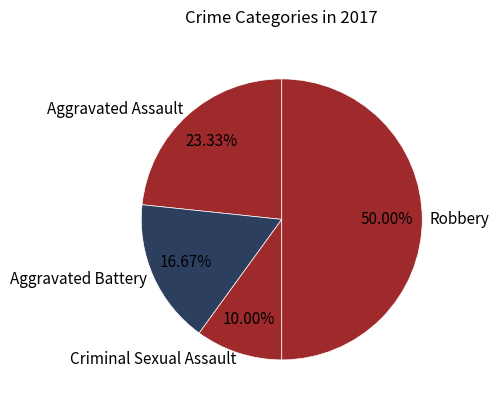

Between Aggravated Assault and Criminal Sexual Assault, which is larger?

Aggravated Assault